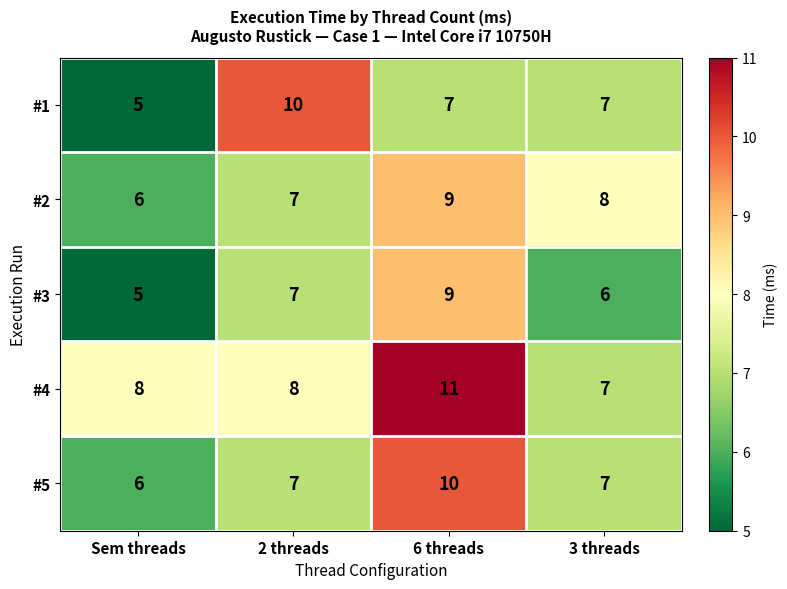

Between 6 threads and 3 threads, which series saw the biggest shift?

#4